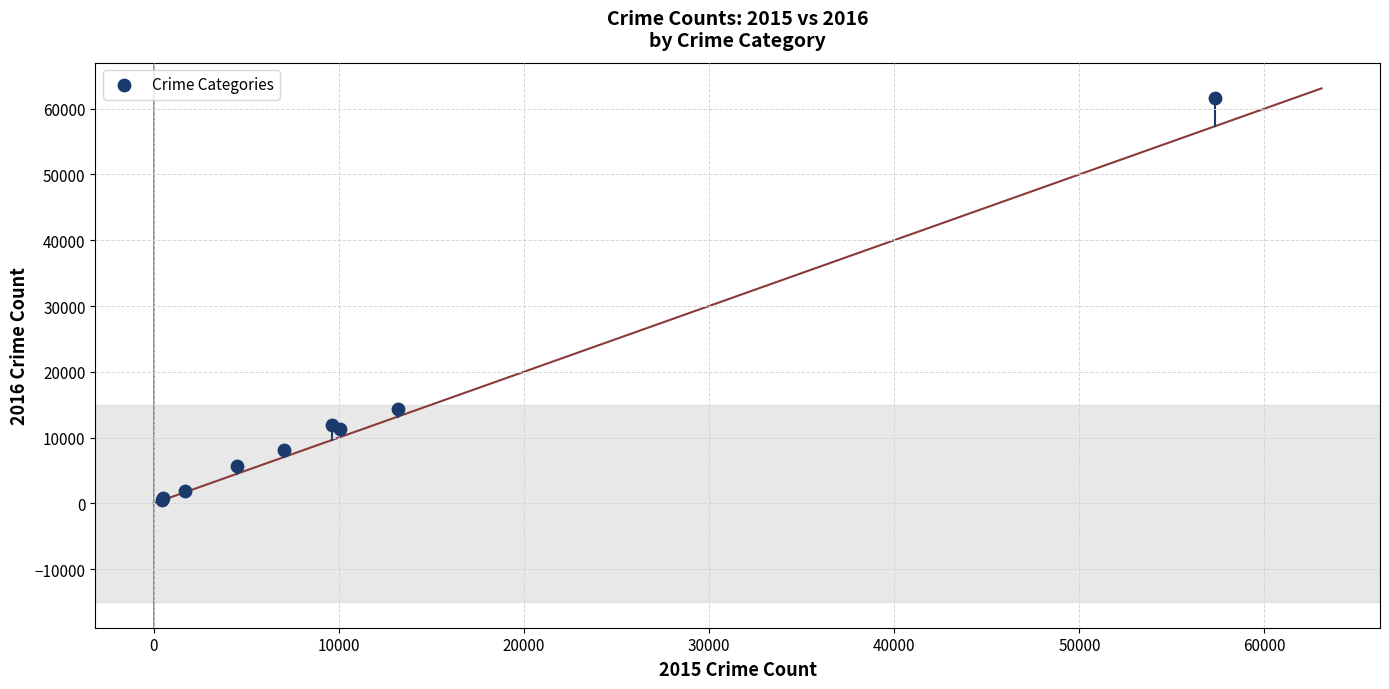

What Y value in the scatter plot is closest to 31069?

14289